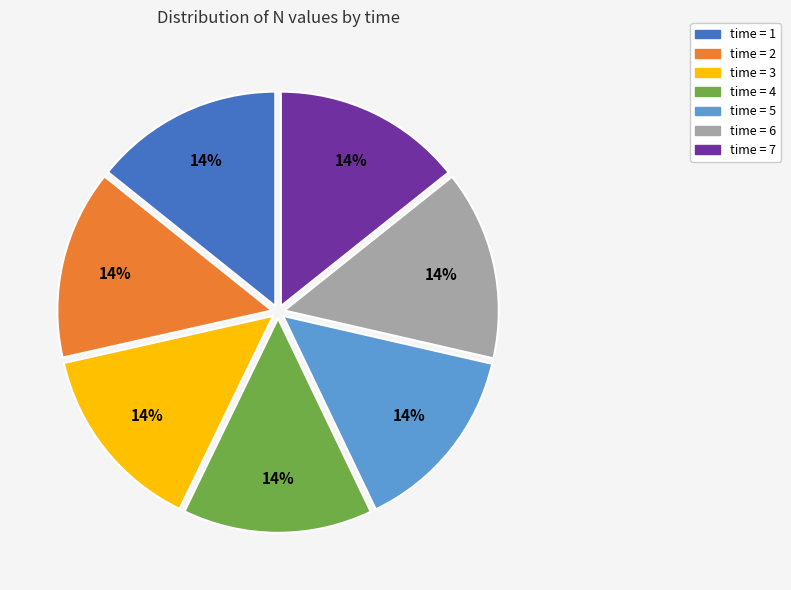

Is there a majority slice in this chart?

No